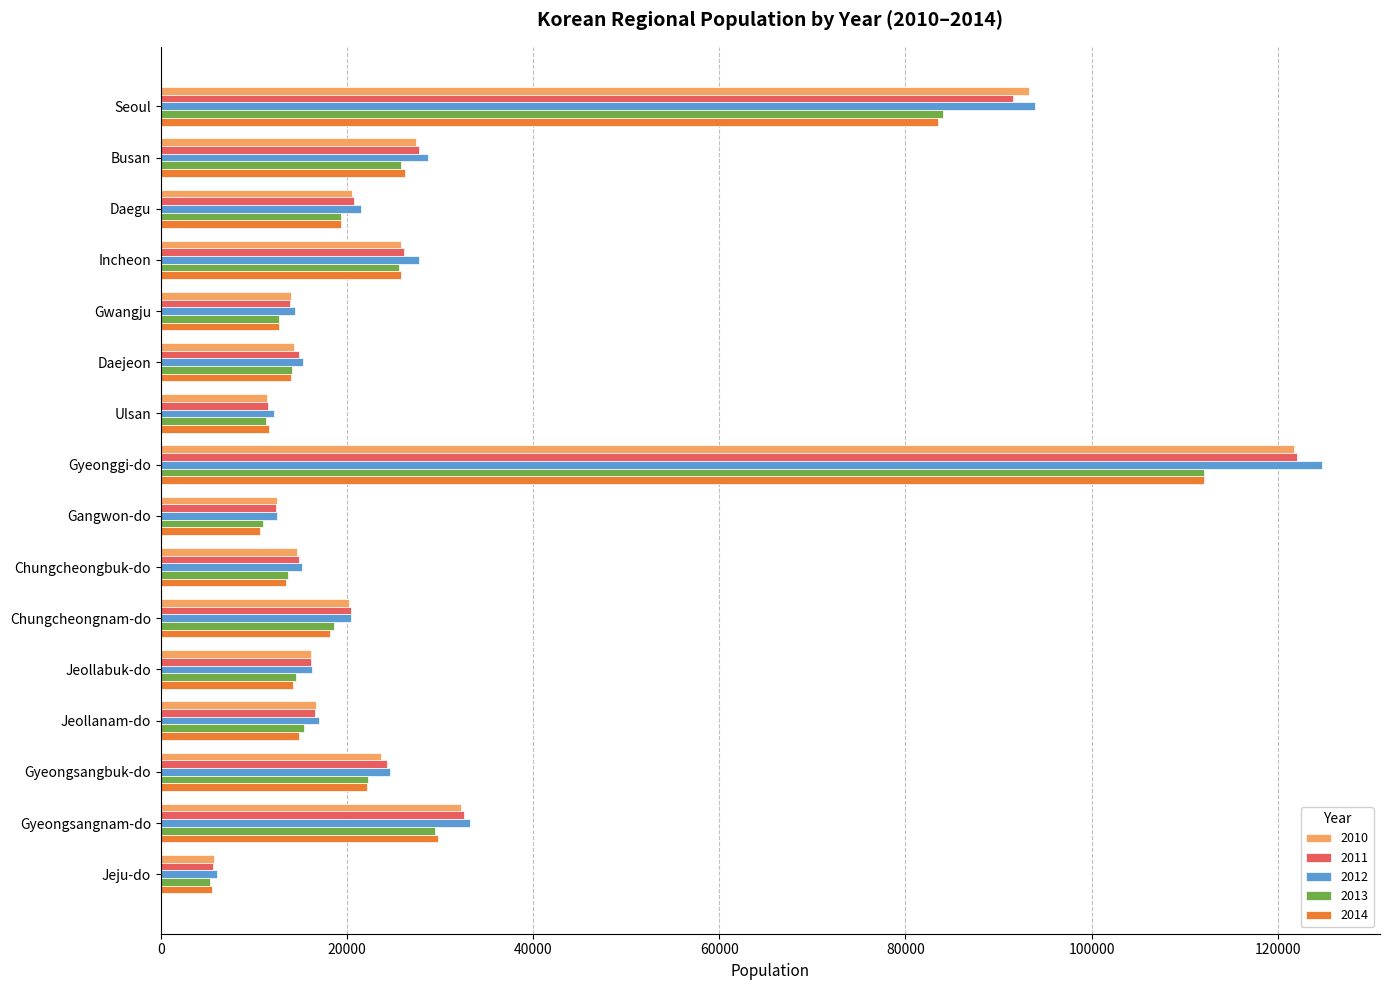

Which series has the largest range (max minus min)?

2012